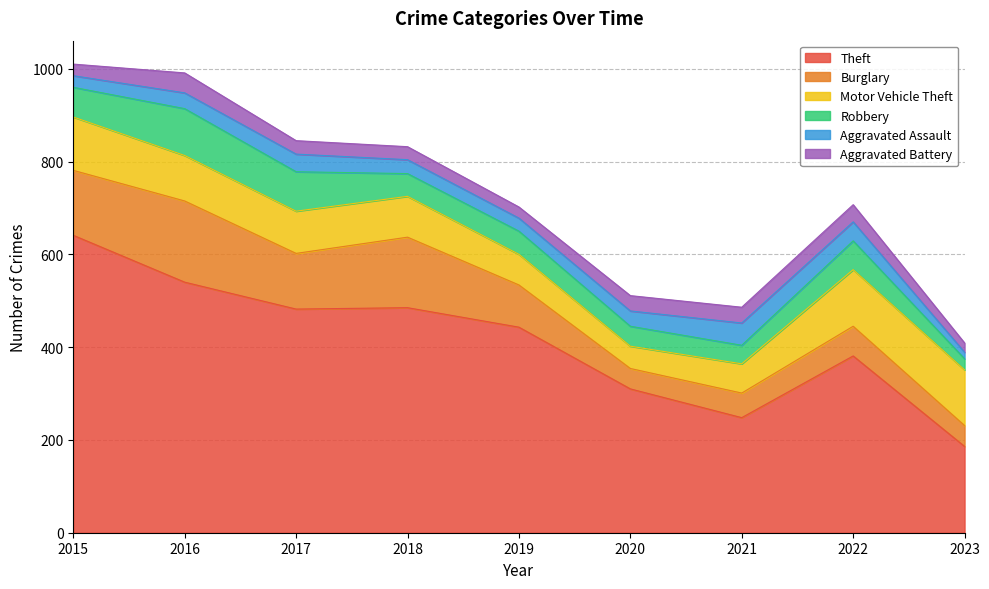

Reading right to left, extract all data points from this chart.

Theft: 2023=186	2022=381	2021=248	2020=310	2019=443	2018=485	2017=482	2016=540	2015=641
Burglary: 2023=45	2022=64	2021=53	2020=44	2019=91	2018=152	2017=120	2016=175	2015=140
Motor Vehicle Theft: 2023=120	2022=122	2021=63	2020=48	2019=66	2018=88	2017=91	2016=98	2015=115
Robbery: 2023=24	2022=62	2021=40	2020=43	2019=50	2018=49	2017=85	2016=101	2015=64
Aggravated Assault: 2023=14	2022=41	2021=48	2020=33	2019=28	2018=30	2017=38	2016=34	2015=25
Aggravated Battery: 2023=20	2022=37	2021=34	2020=33	2019=24	2018=28	2017=29	2016=43	2015=25